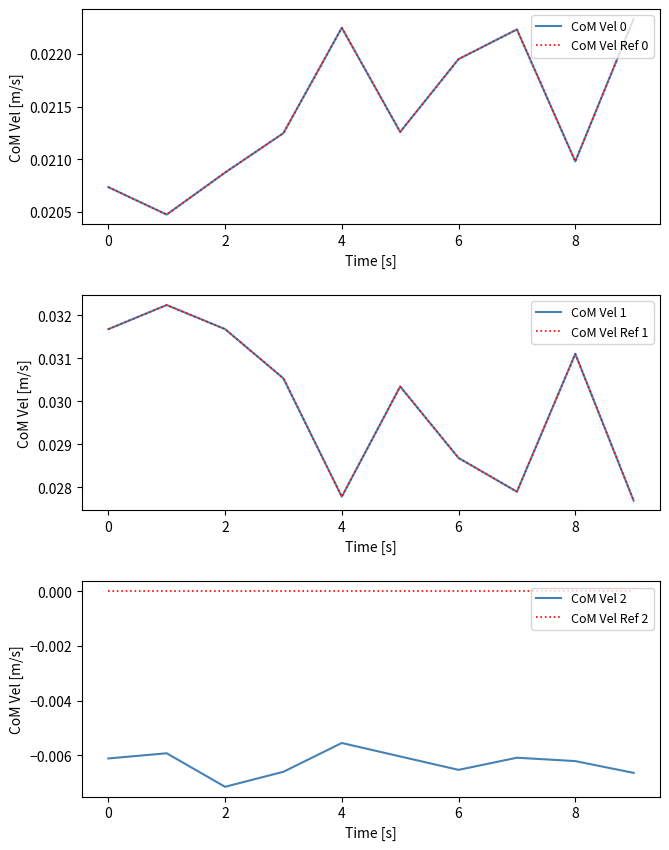

True or false: CoM Vel 2 and CoM Vel Ref 2 cross at least once.

False